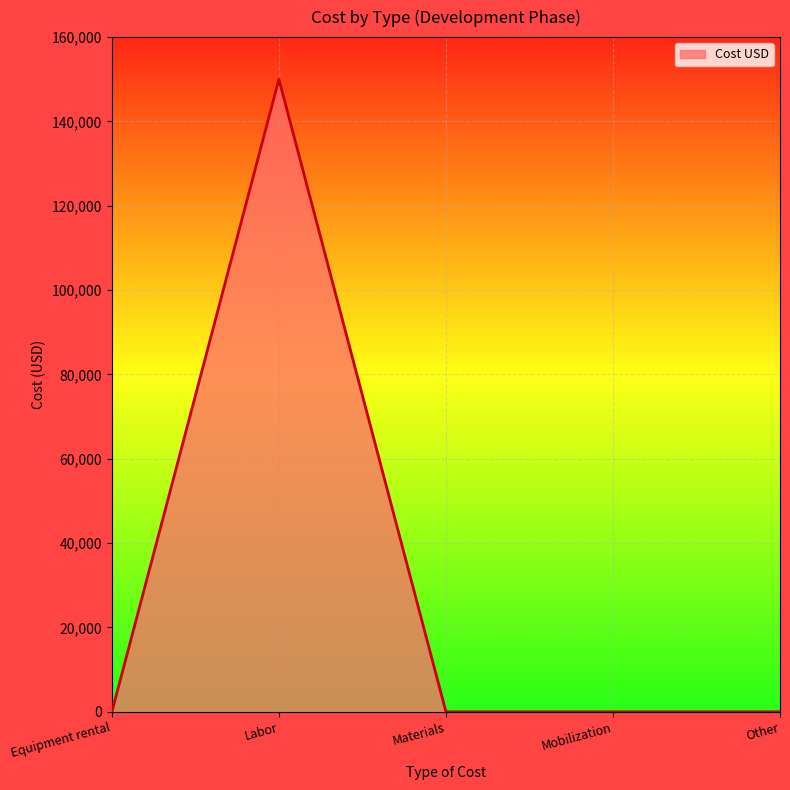

What is the sum of all values?

150000